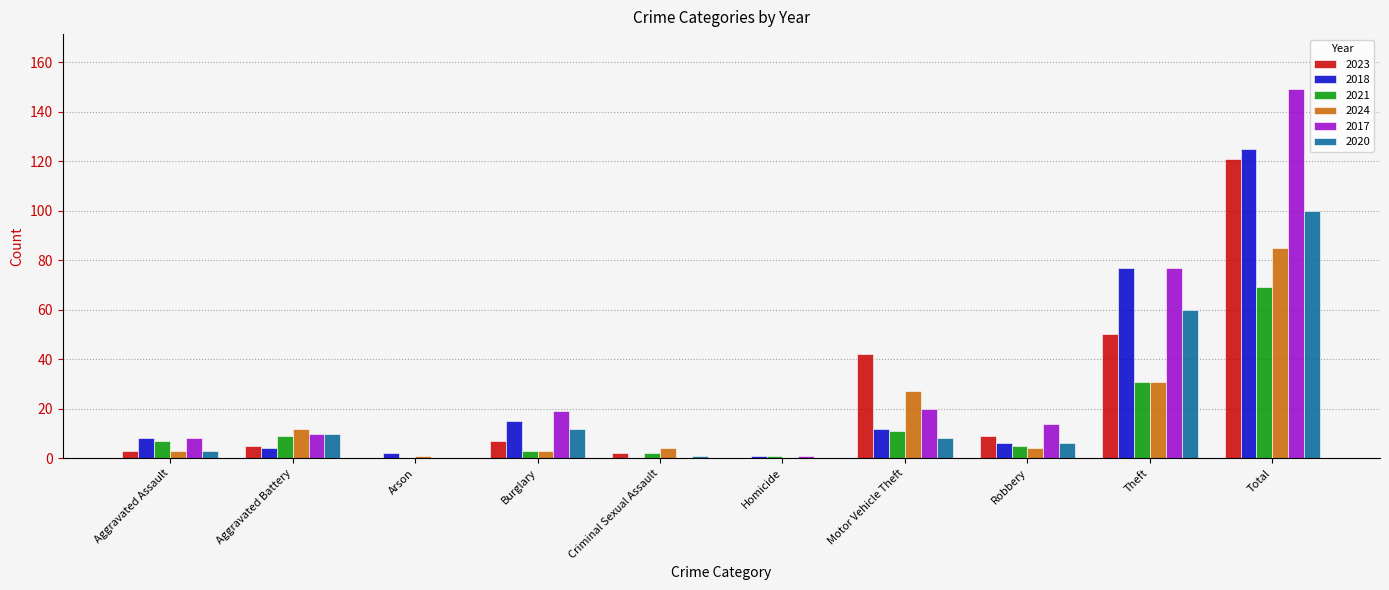

Are the bars grouped side by side (vs. stacked)?

Yes